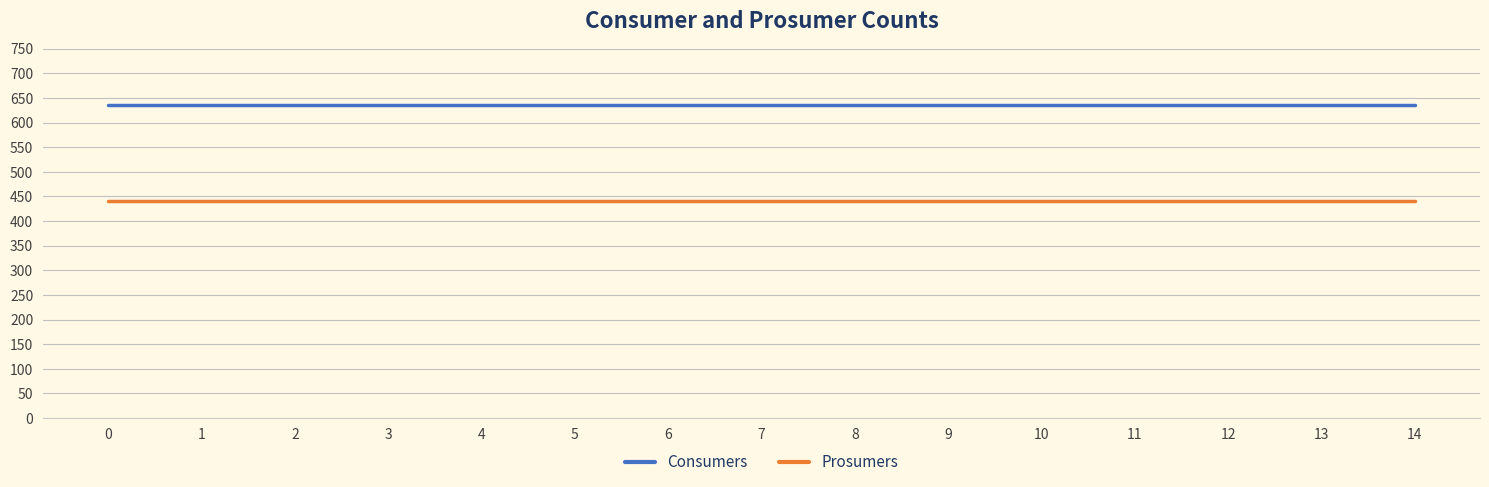

What is the difference between the highest and lowest values at 7?

195